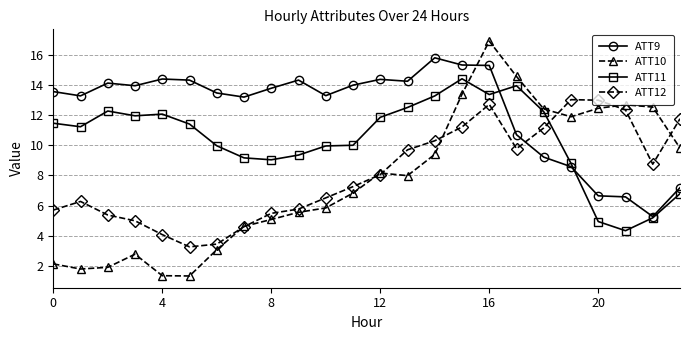

Which series has the largest range (max minus min)?

ATT10